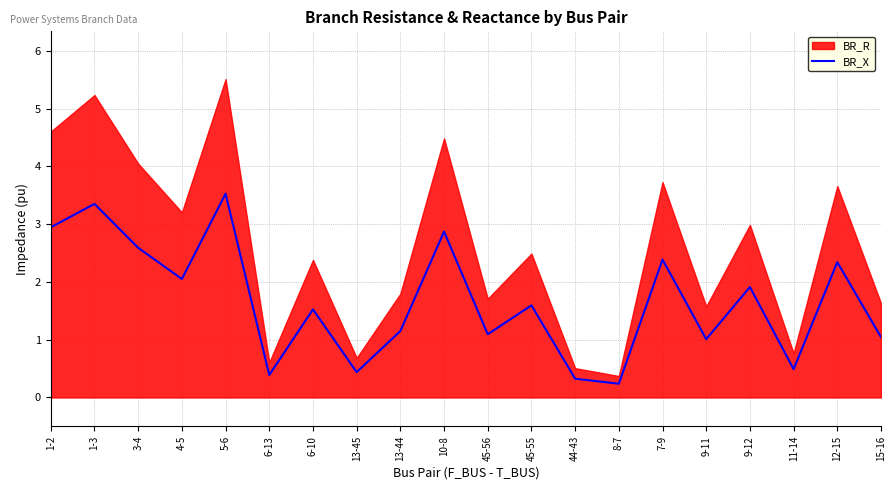

At which label is the value closest to 1?

9-11